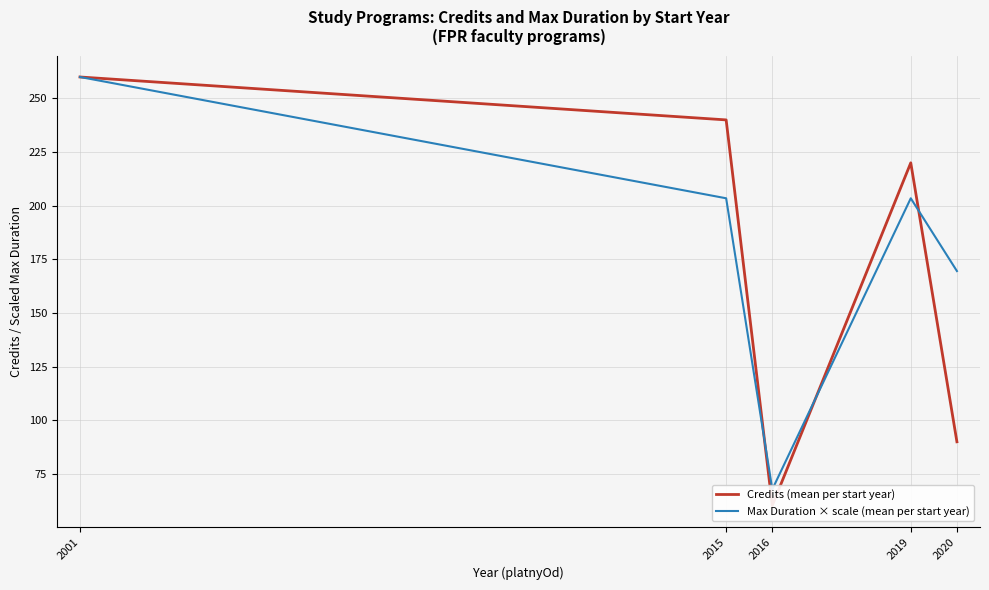

What is the average value of the Credits (mean per start year) series?

174.1